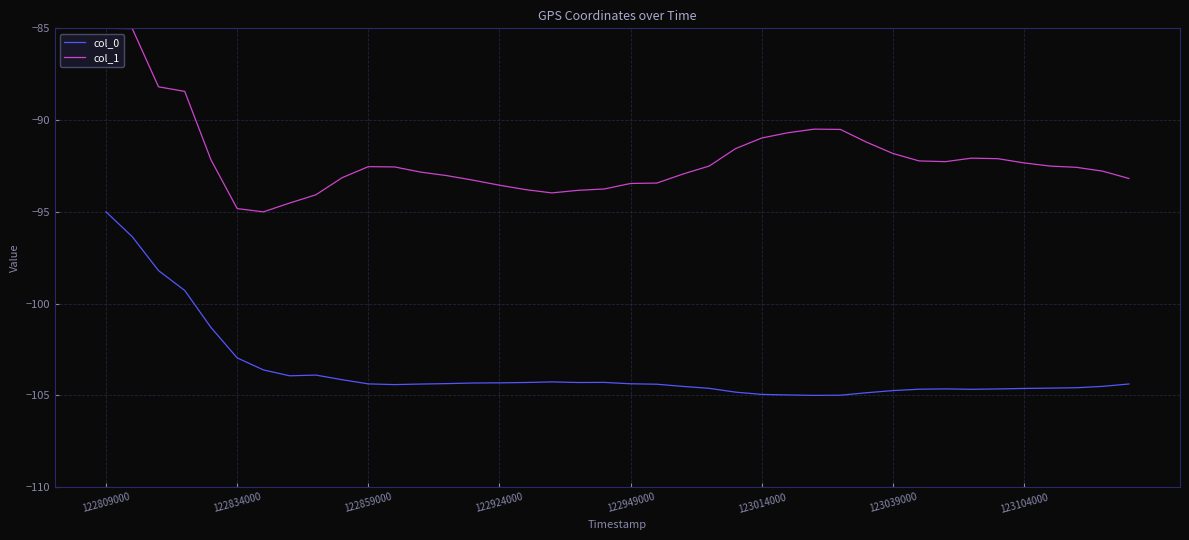

Rank the series by their maximum value, from highest to lowest.

col_1, col_0